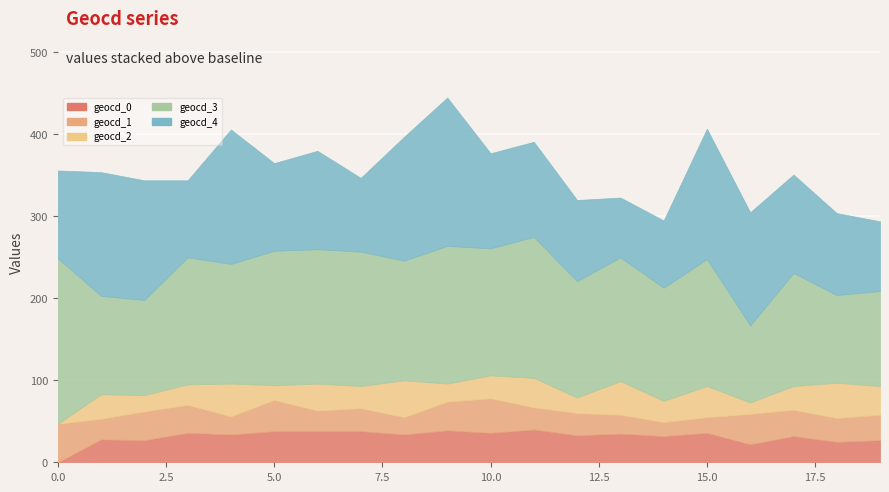

What are all the series names shown in the legend?

geocd_0, geocd_1, geocd_2, geocd_3, geocd_4